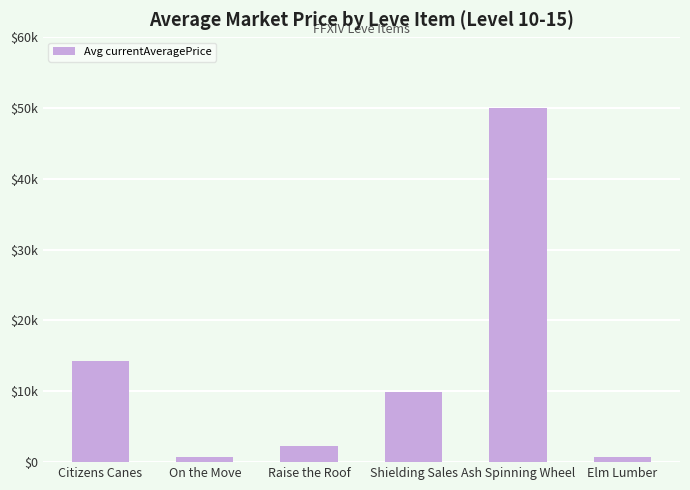

The chart shows a value of 49989.0 at Ash Spinning Wheel. True or false?

True